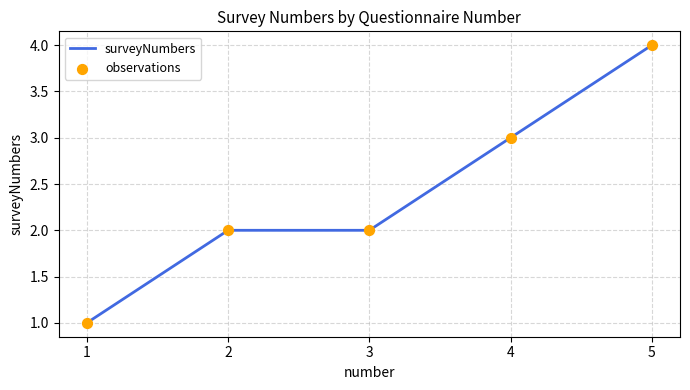

What is the change in value from 3 to 5?

+2